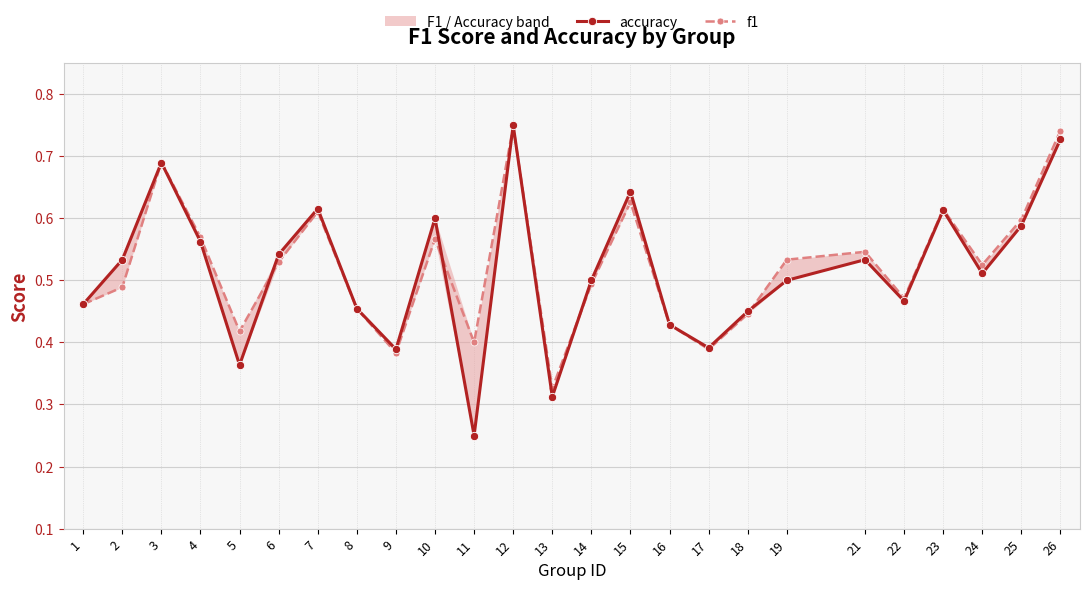

The accuracy series shows 0.5 at 24. True or false?

True